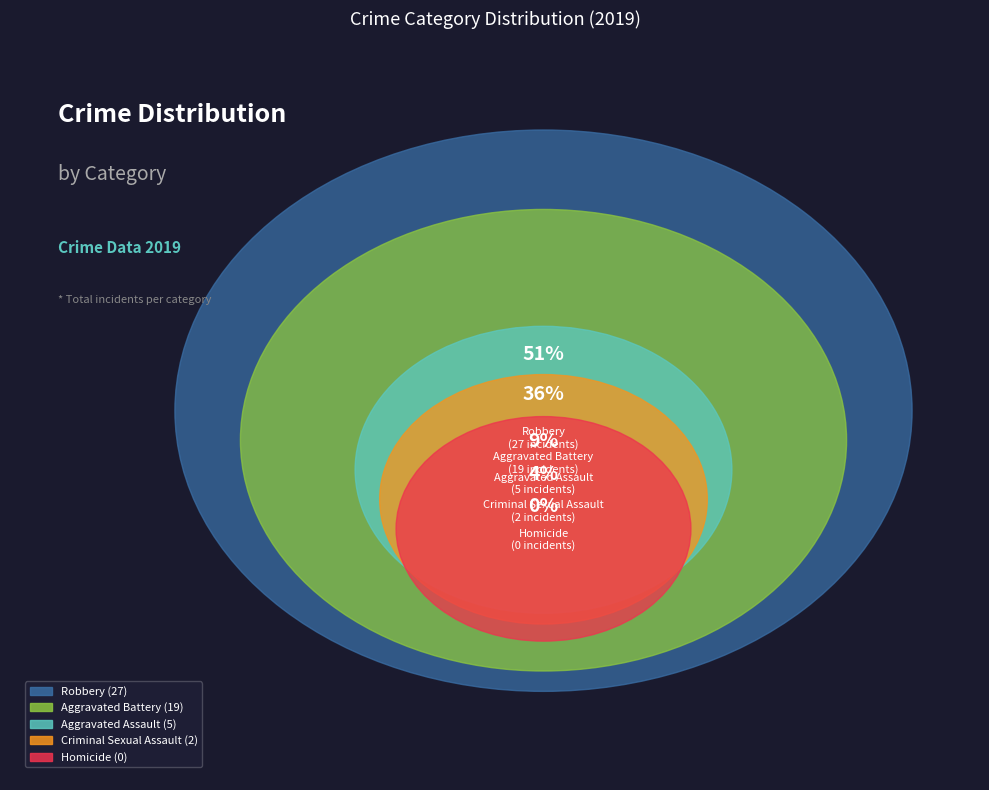

Which slice is the largest?

Robbery